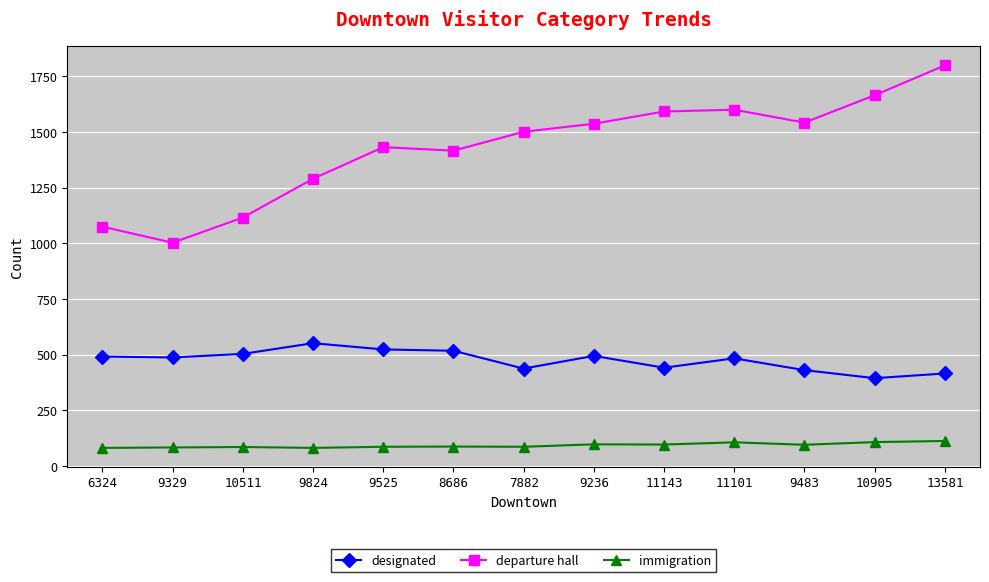

At 7882, list the series in order from smallest to largest.

immigration, designated, departure hall